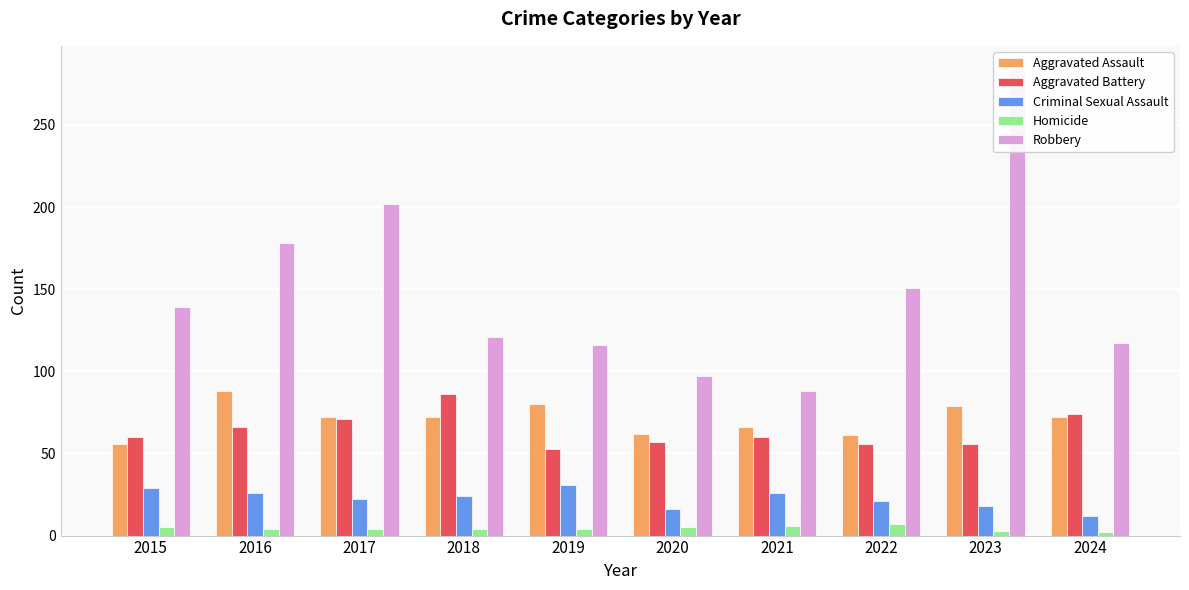

Is it true that Aggravated Battery equals 53 at 2019?

True